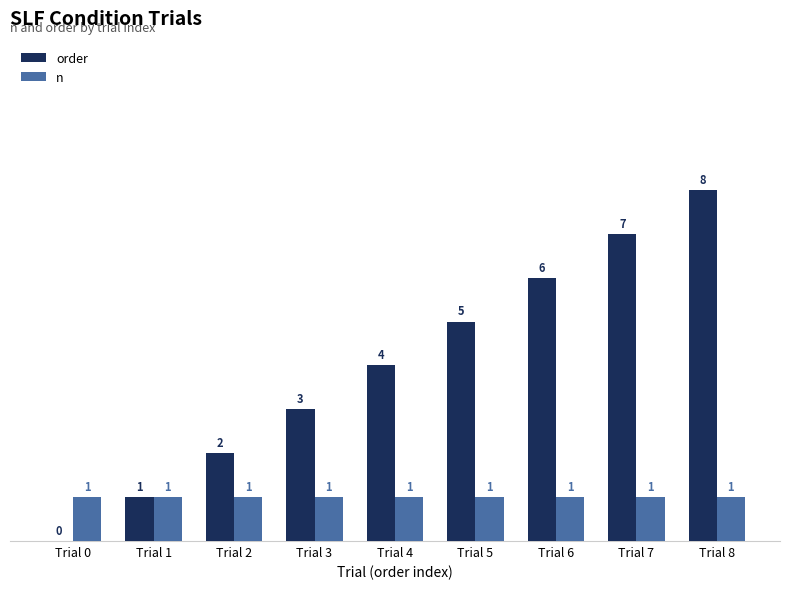

What is the maximum value shown in the chart?

8